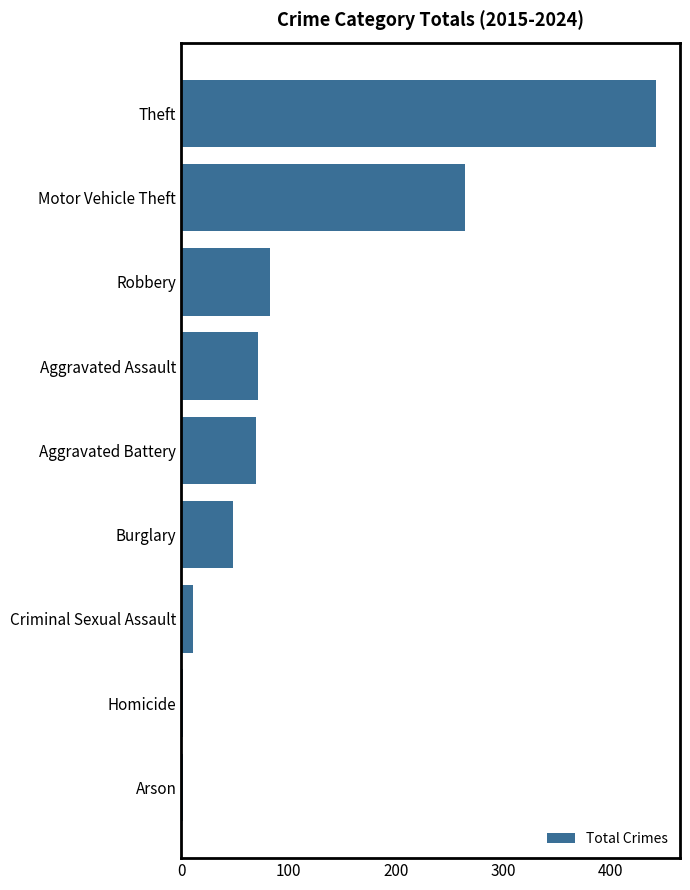

Where is the data nearest to the value 222?

Motor Vehicle Theft